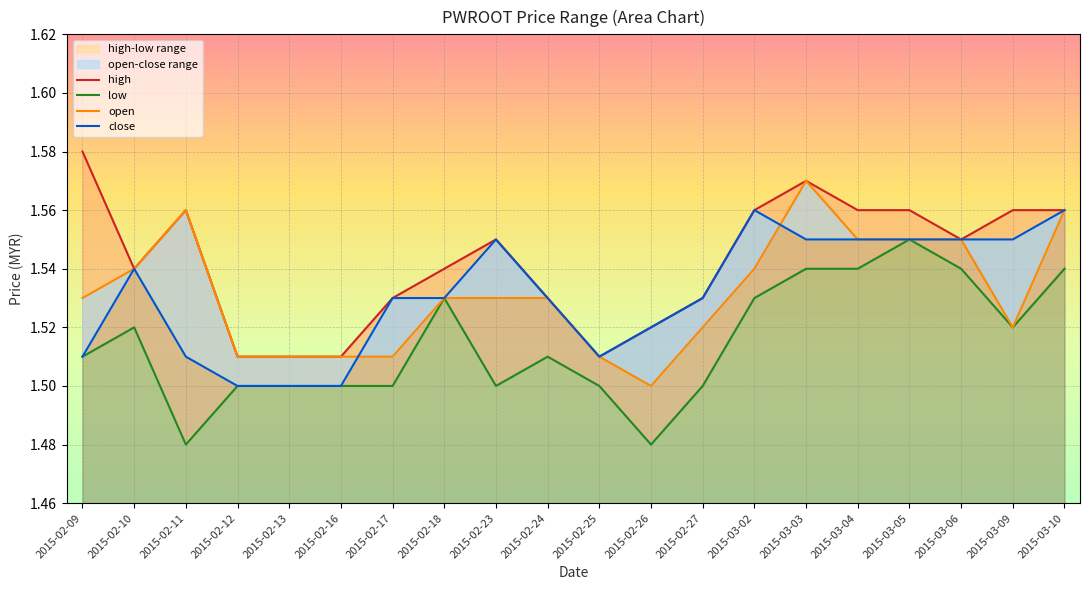

The low series shows 0.4 at 2015-02-25. True or false?

False